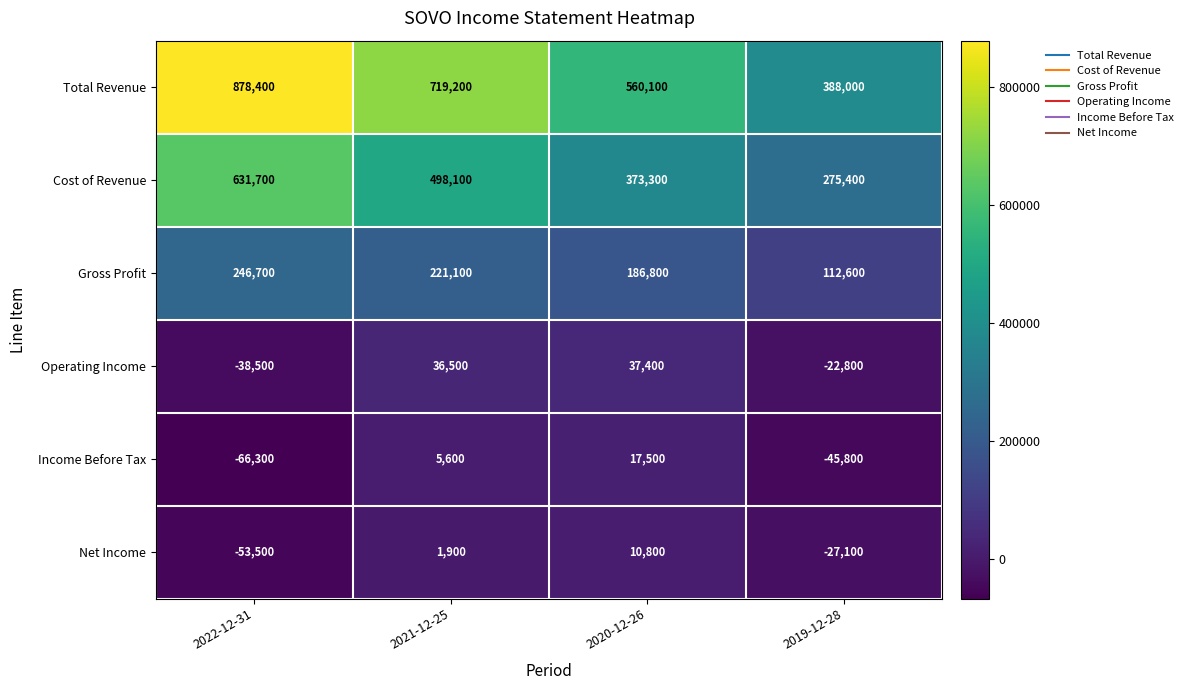

Count the Cost of Revenue values in the range 373300 to 631700.

3